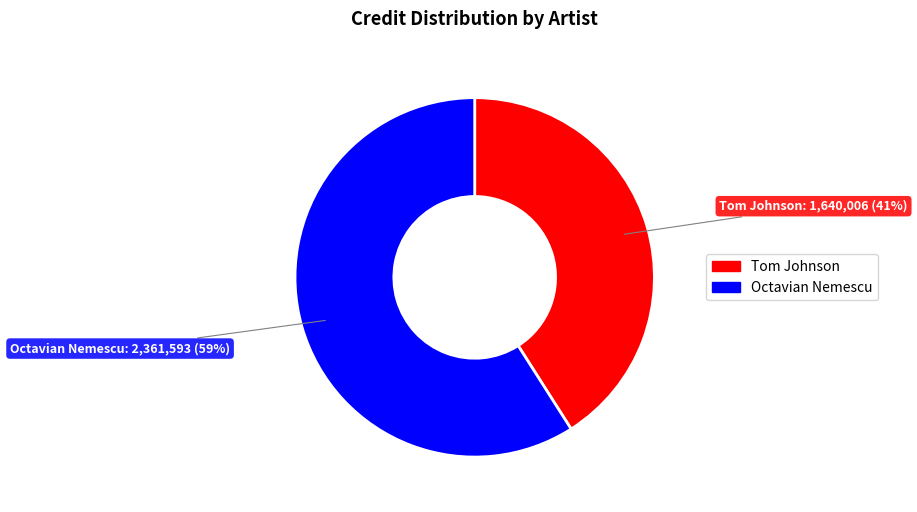

Is it true that Octavian Nemescu is 70% of the pie?

False